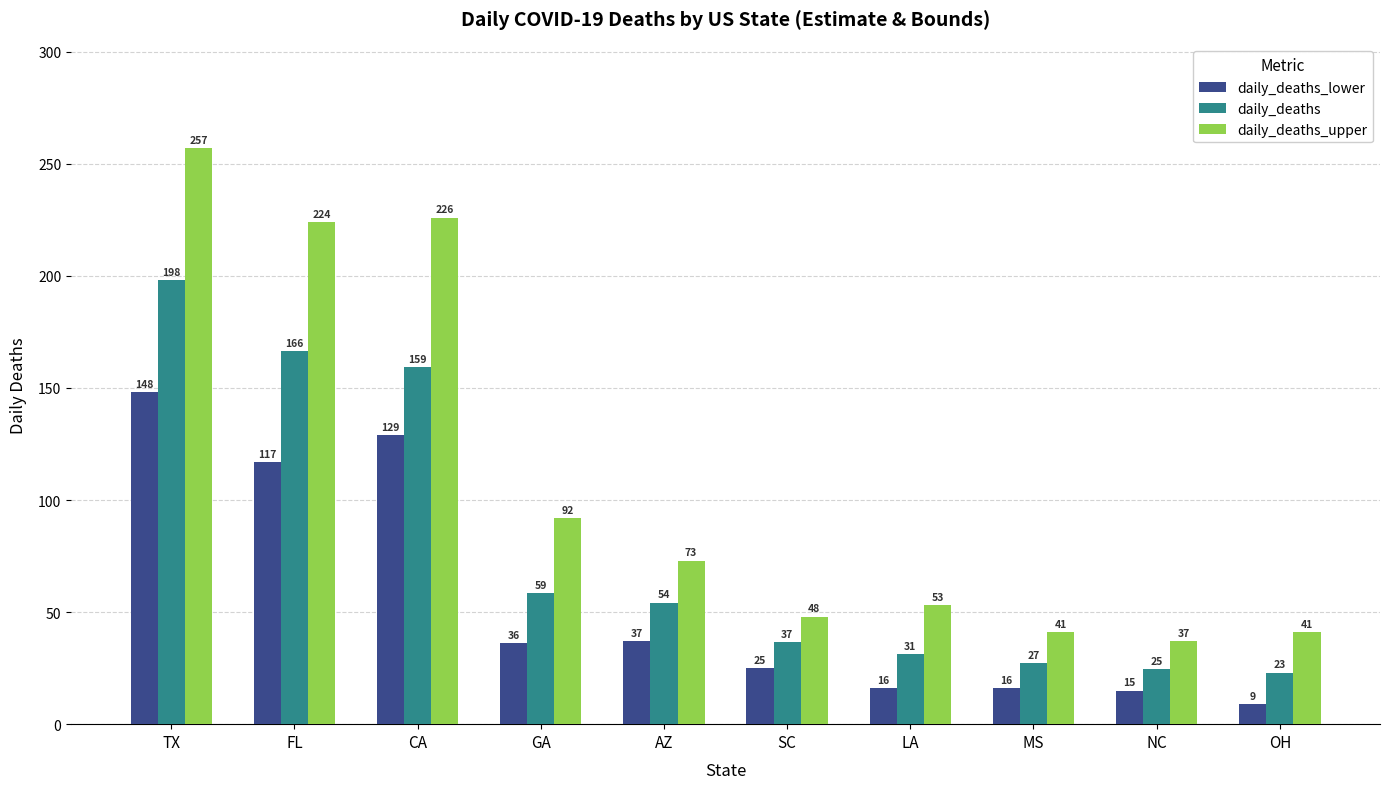

Which series changed the most between GA and NC?

daily_deaths_upper